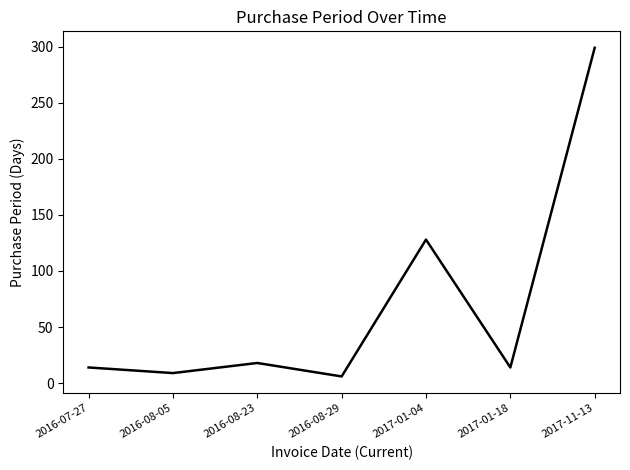

Is it true that the value at 2016-07-27 is 24?

False